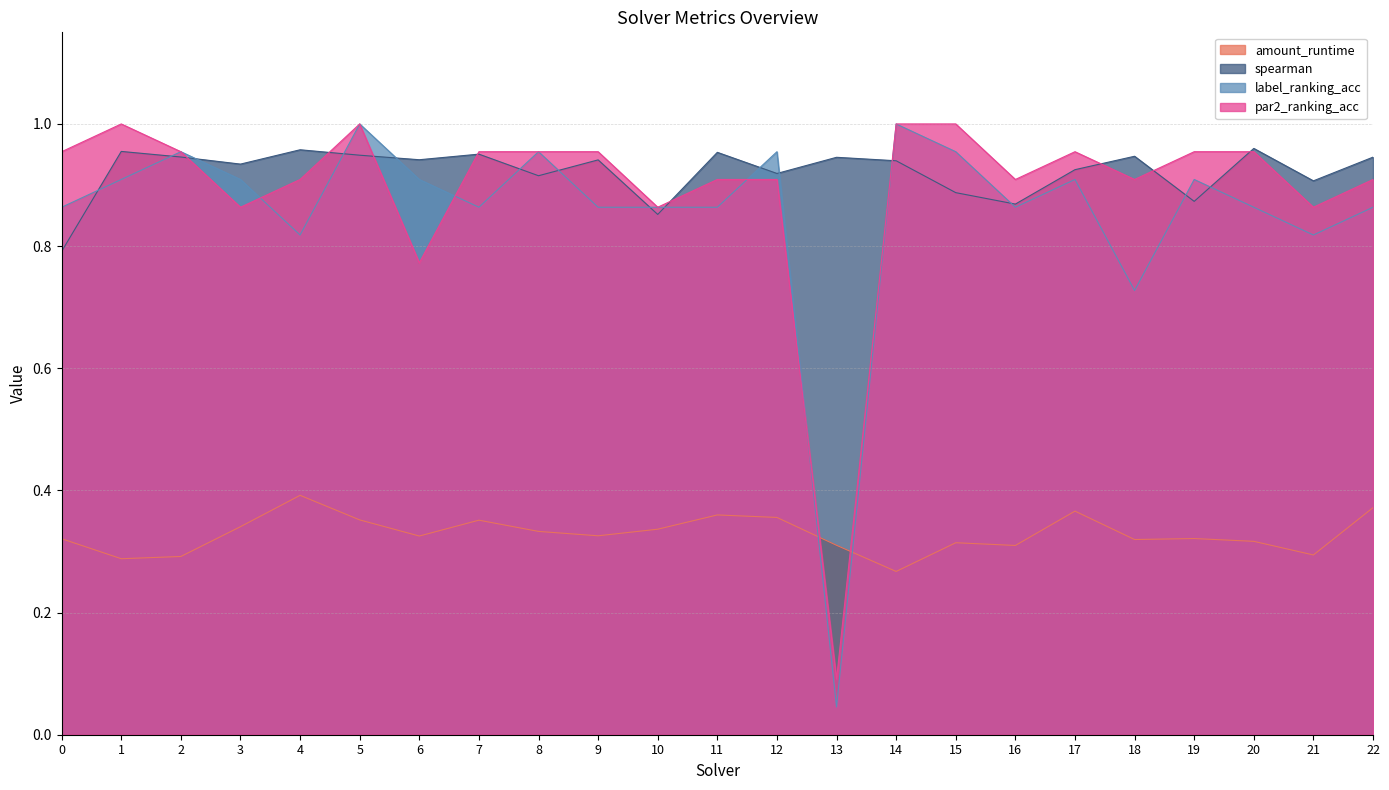

How many distinct data groups are displayed?

4